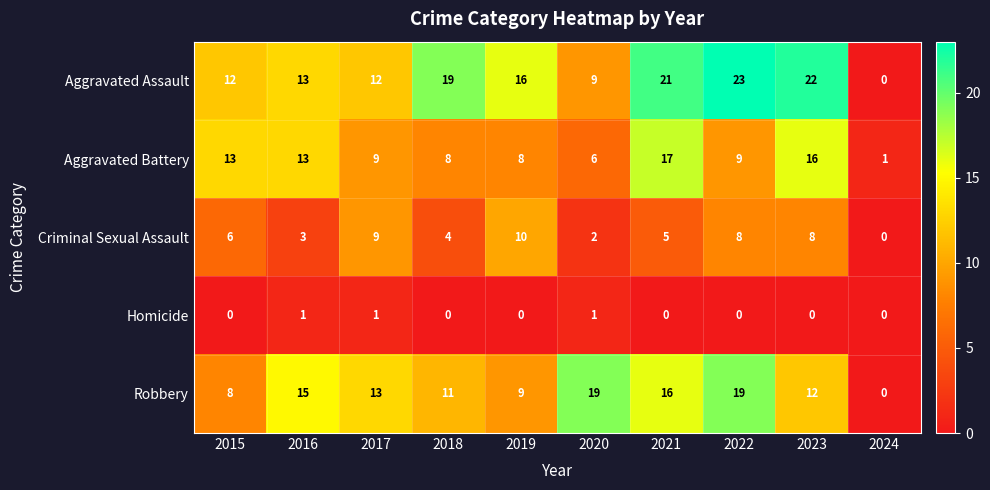

Rank the series at 2015 from highest to lowest value.

Aggravated Battery, Aggravated Assault, Robbery, Criminal Sexual Assault, Homicide